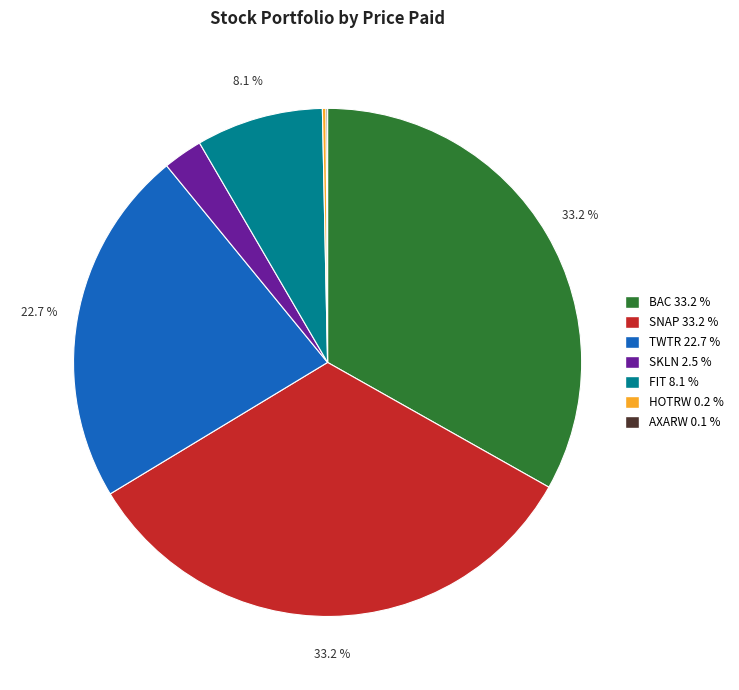

What is the ratio of the value at FIT to the value at SKLN?

3.2